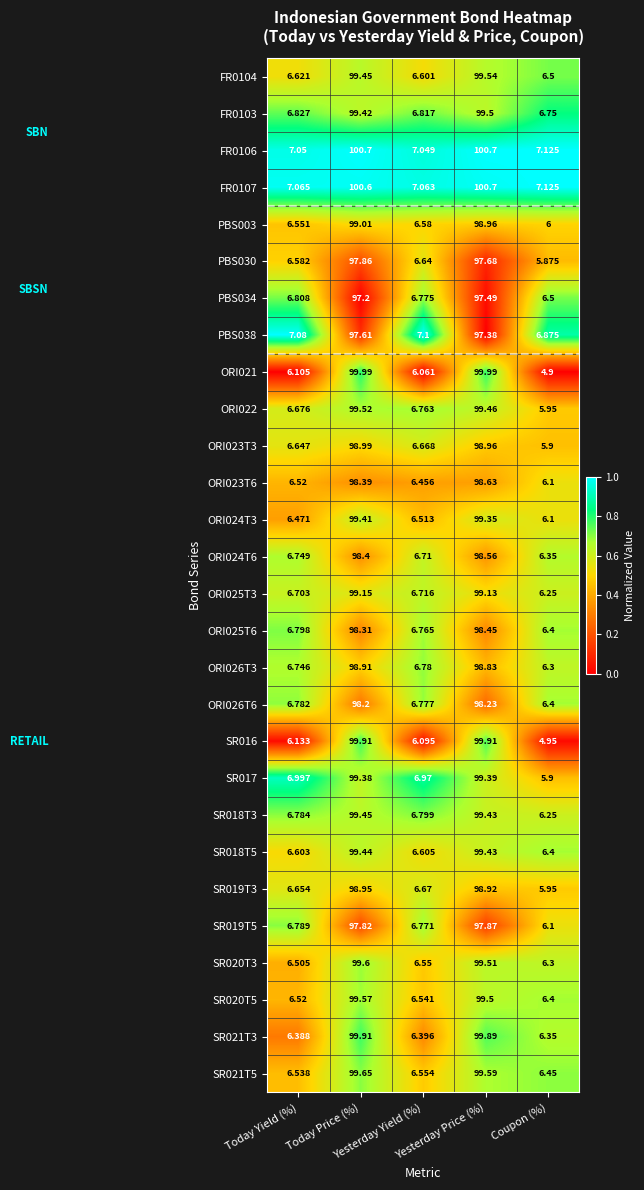

Which series has the widest spread of values?

ORI021